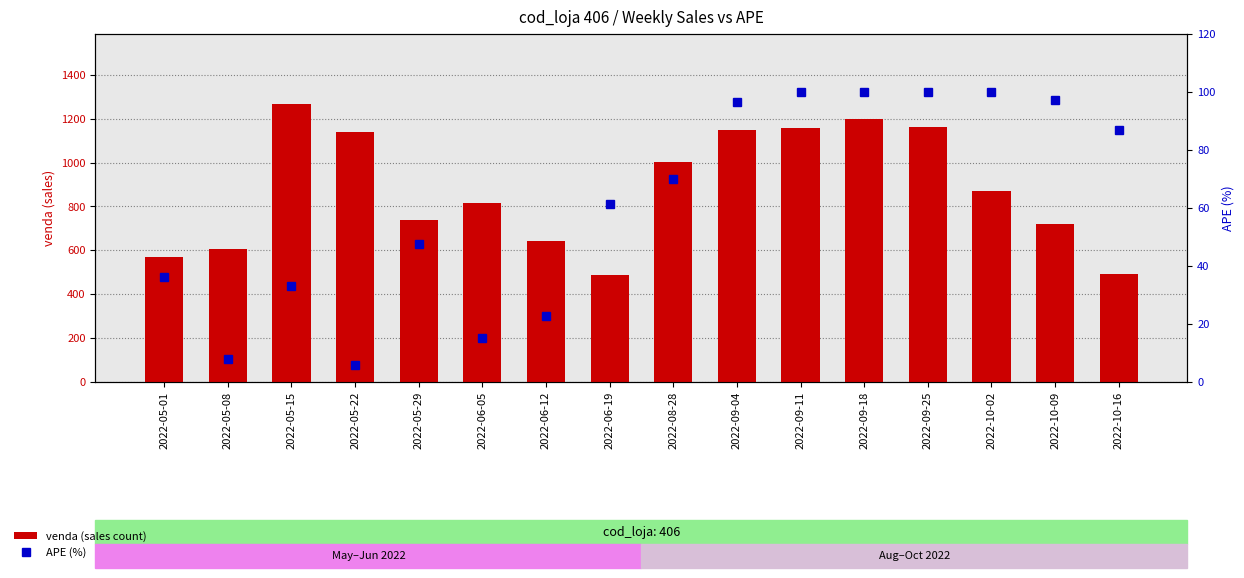

What are all the series names shown in the legend?

venda (sales count), APE (%)